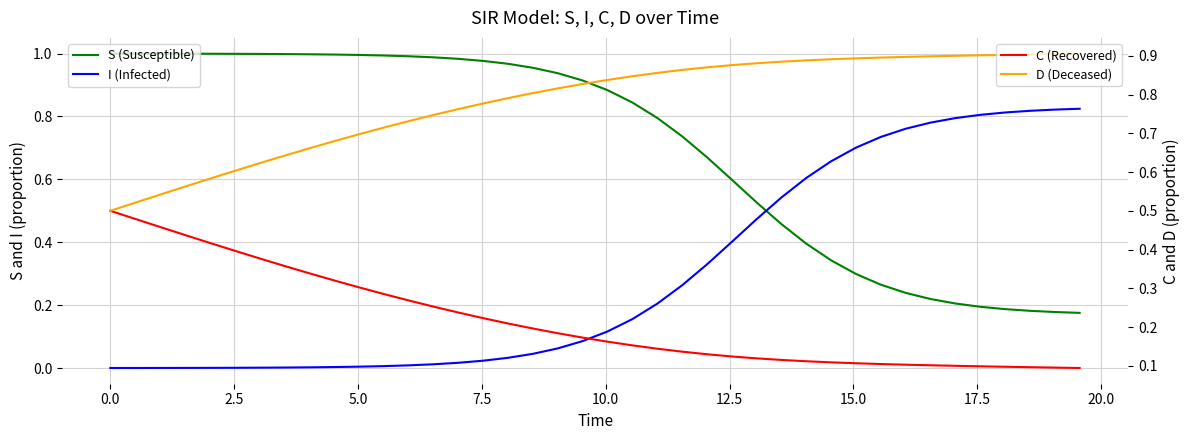

Is this an area chart (filled region under the line)?

No